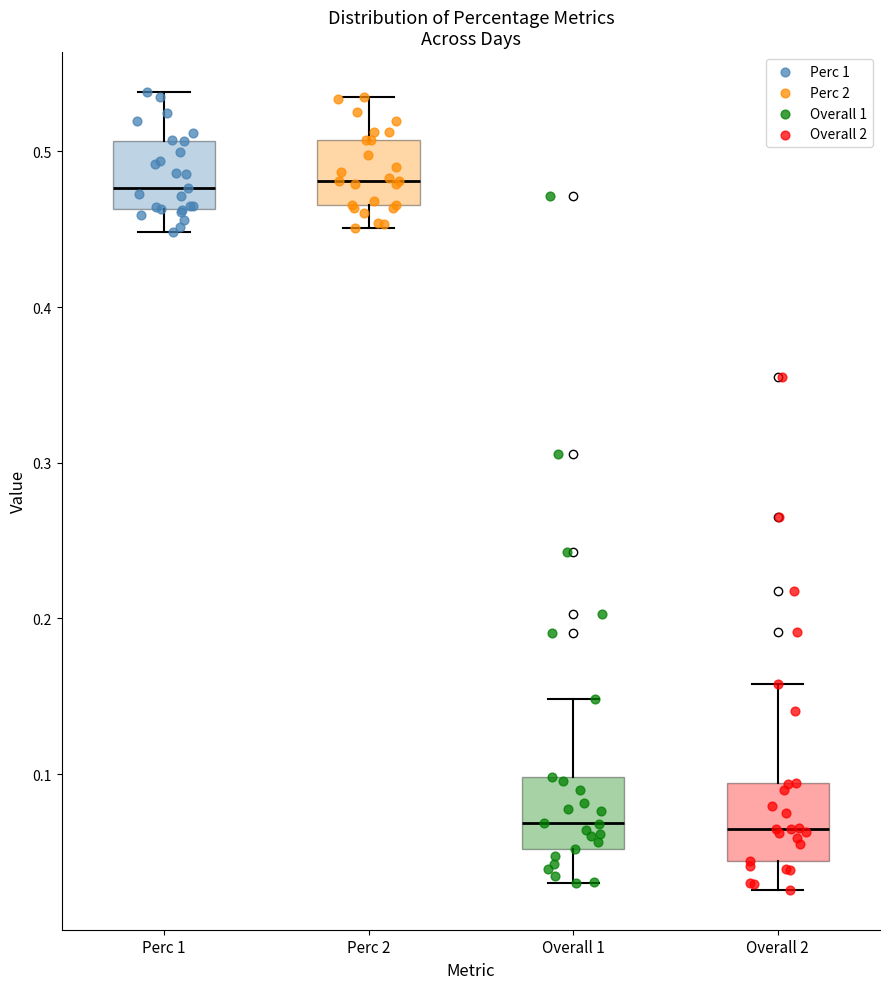

Reading left to right, read every box against the y-axis: the position of its median line, the range the box covers, and the ends of its whiskers. The values are not printed on the chart, so give them approximately, as read against the axis.

Perc 1: median 0.48, box 0.46 to 0.51, whiskers 0.45 to 0.54
Perc 2: median 0.48, box 0.47 to 0.51, whiskers 0.45 to 0.53
Overall 1: median 0.07, box 0.05 to 0.10, whiskers 0.03 to 0.15
Overall 2: median 0.06, box 0.04 to 0.09, whiskers 0.03 to 0.16